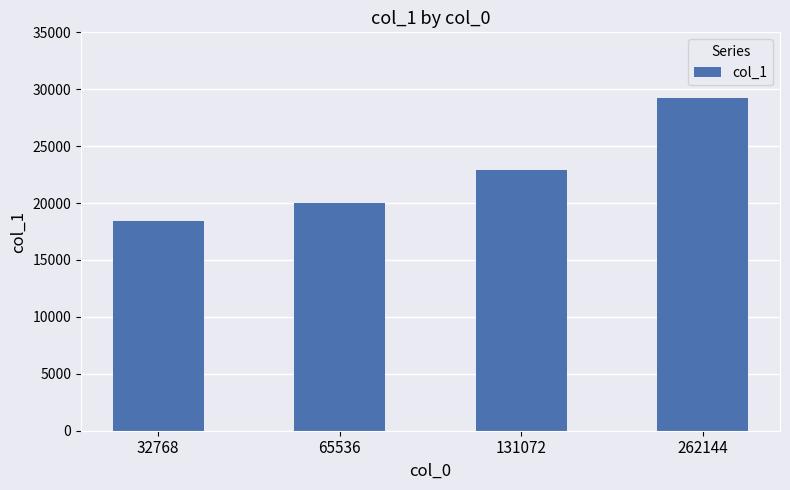

True or false: the data shows 16559 at 262144.

False